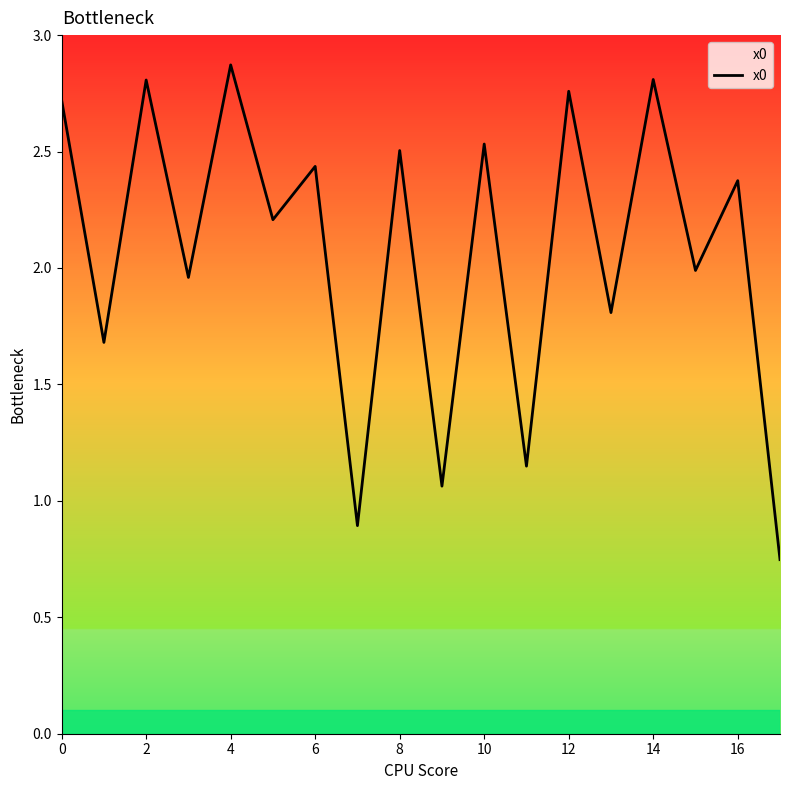

What is the maximum value shown in the chart?

2.9